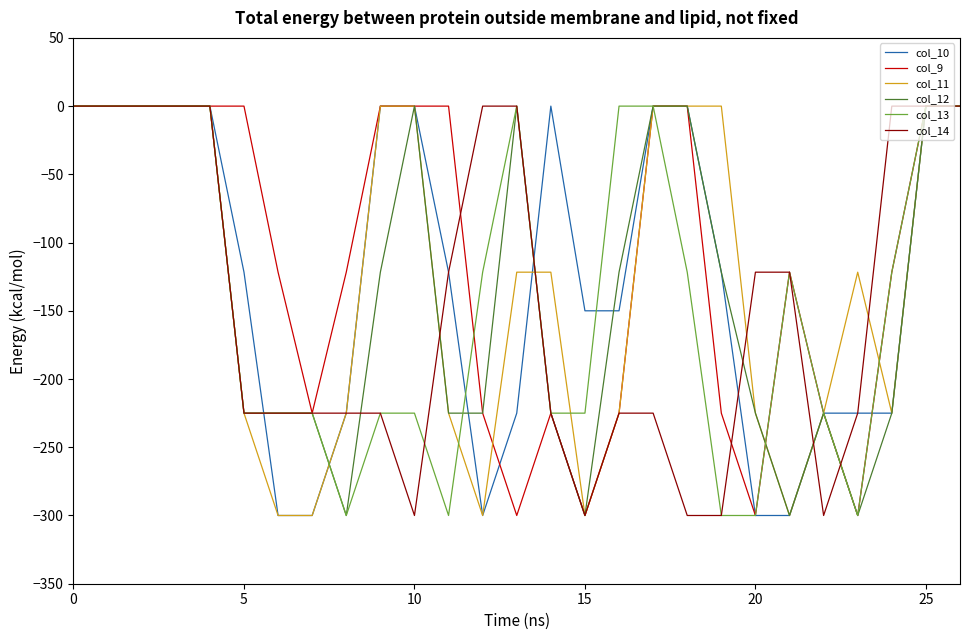

What is the lowest value of the col_12 series?

-300.0